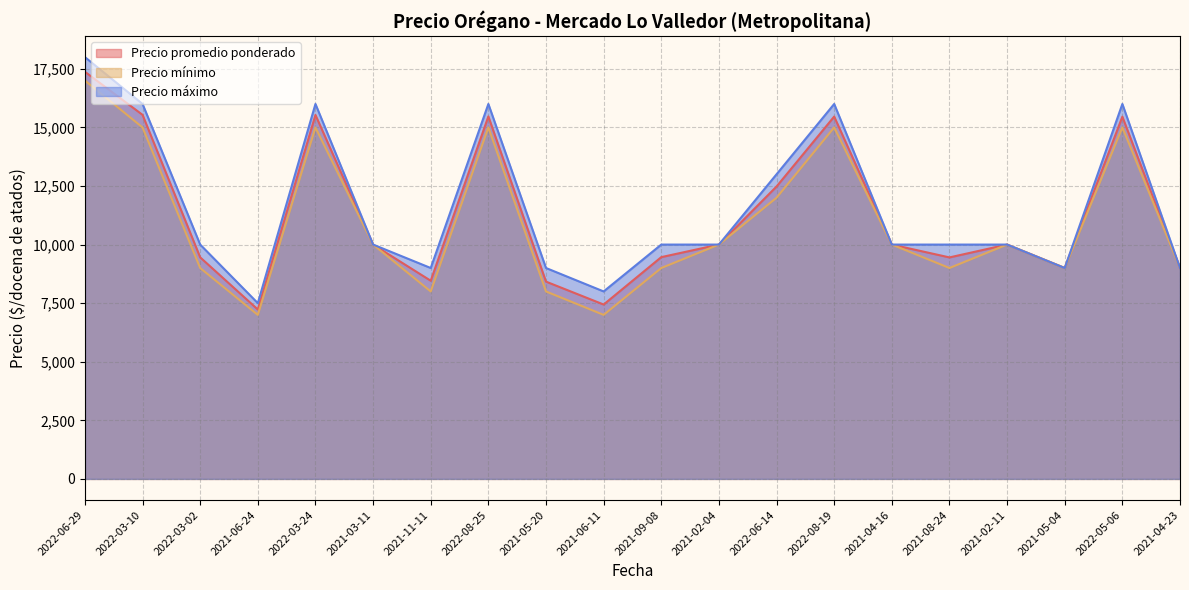

Reading left to right, transcribe all the data shown in this chart.

Precio promedio ponderado: 17375	15536	9455	7229	15531	10000	8457	15468	8419	7441	9464	10000	12478	15462	10000	9452	10000	9000	15457	9000
Precio mínimo: 17000	15000	9000	7000	15000	10000	8000	15000	8000	7000	9000	10000	12000	15000	10000	9000	10000	9000	15000	9000
Precio máximo: 18000	16000	10000	7500	16000	10000	9000	16000	9000	8000	10000	10000	13000	16000	10000	10000	10000	9000	16000	9000